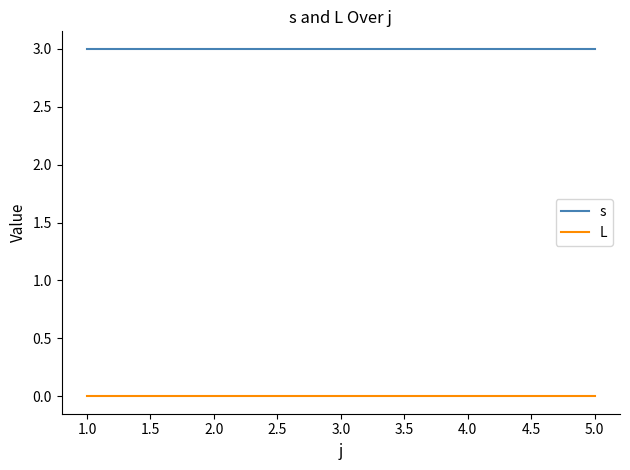

Does the chart have visible grid lines?

No